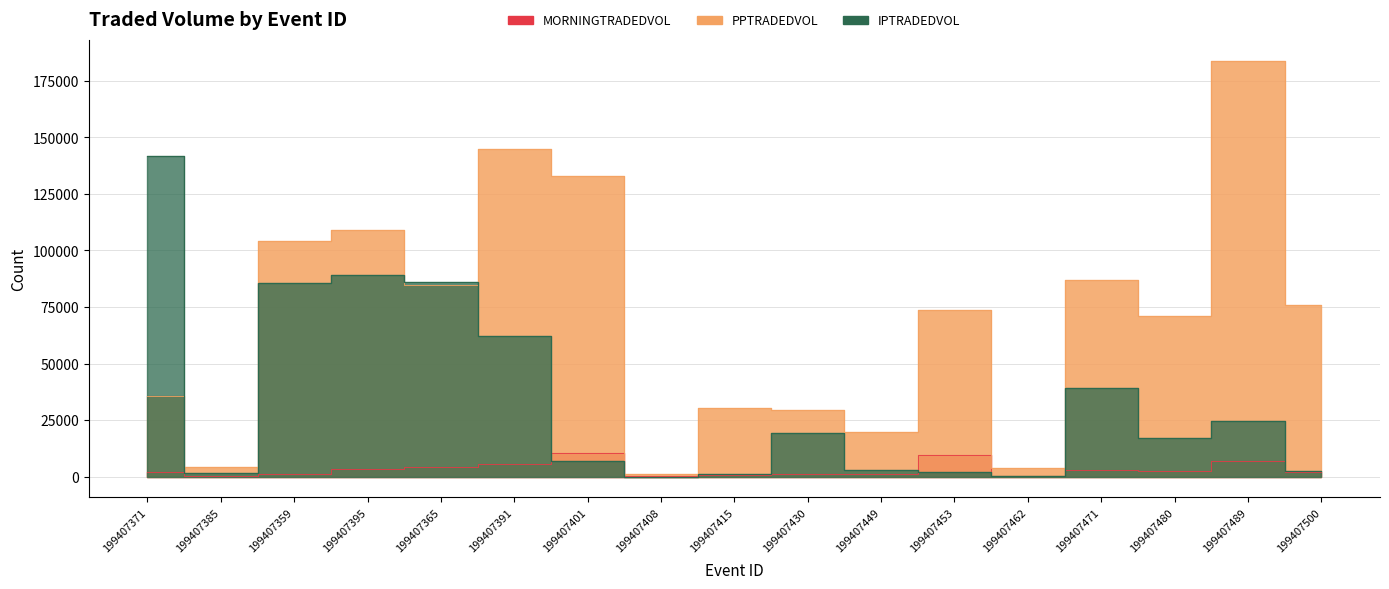

True or false: PPTRADEDVOL and MORNINGTRADEDVOL intersect in this chart.

False